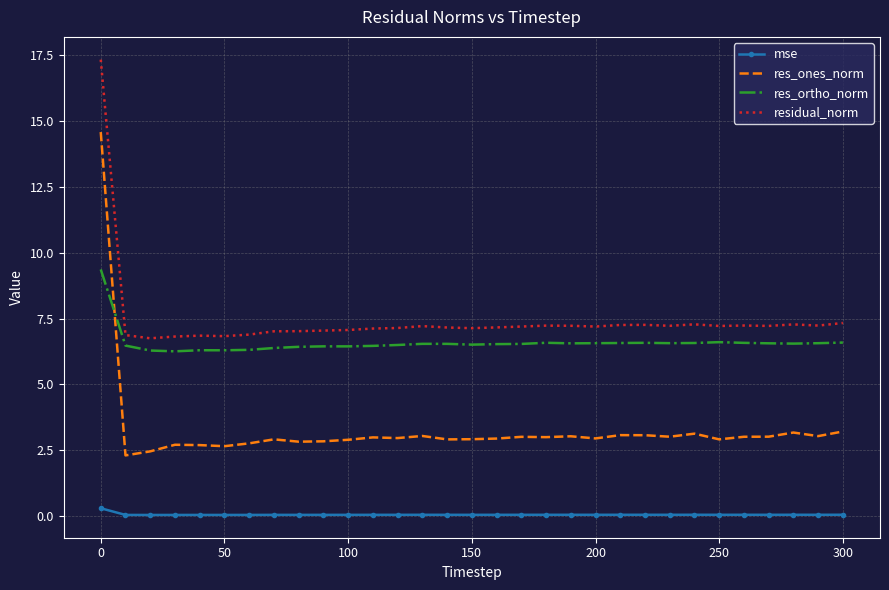

Rank the series by their maximum value, from highest to lowest.

residual_norm, res_ones_norm, res_ortho_norm, mse